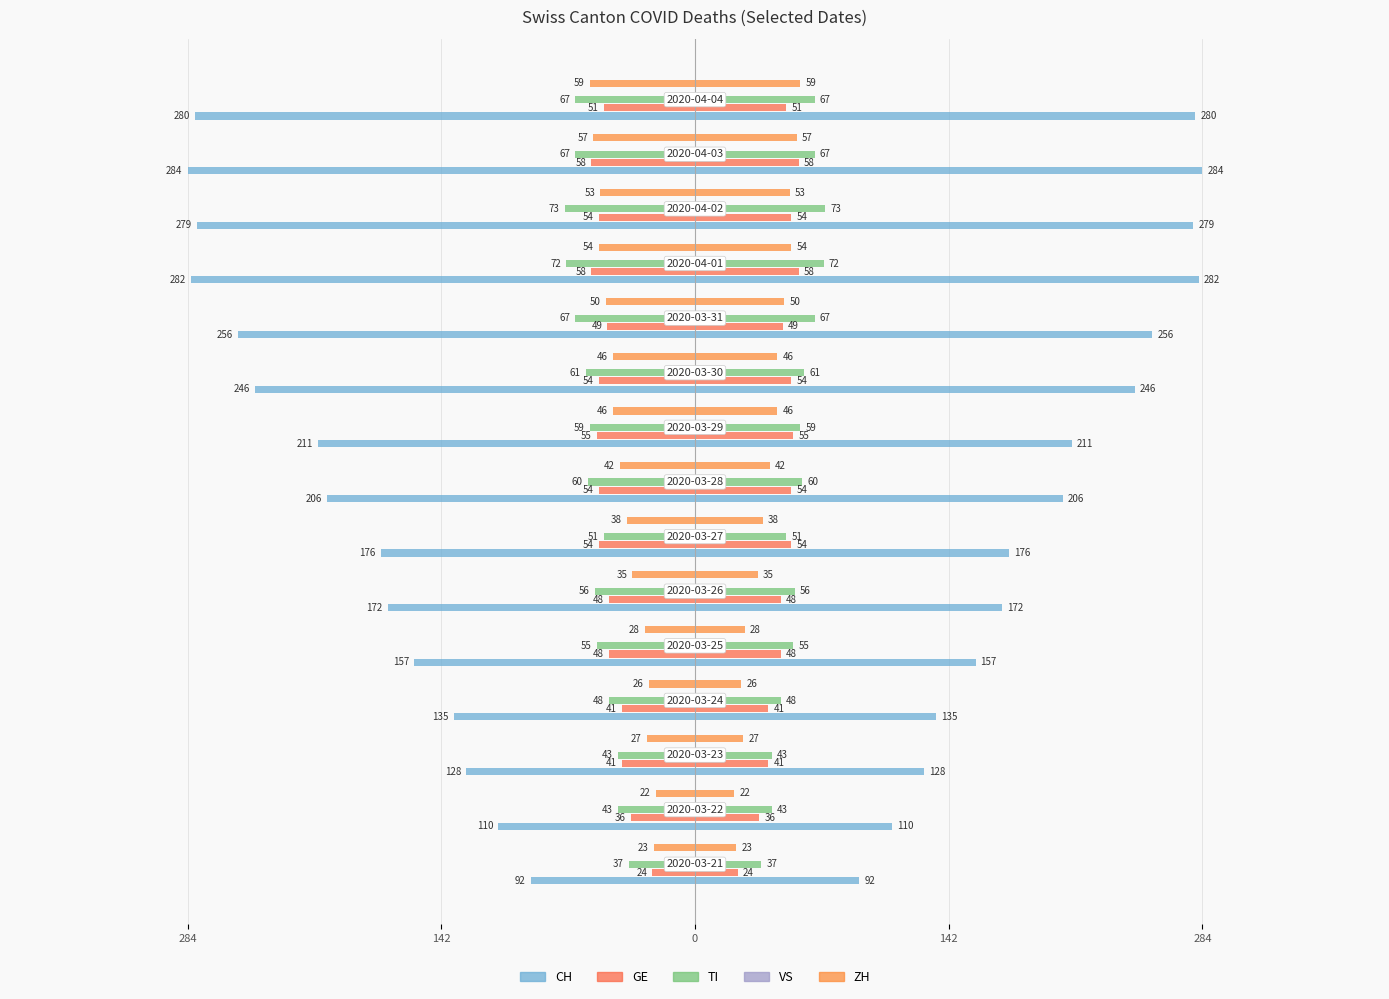

True or false: GE has a value of -25.3 at 8.

False